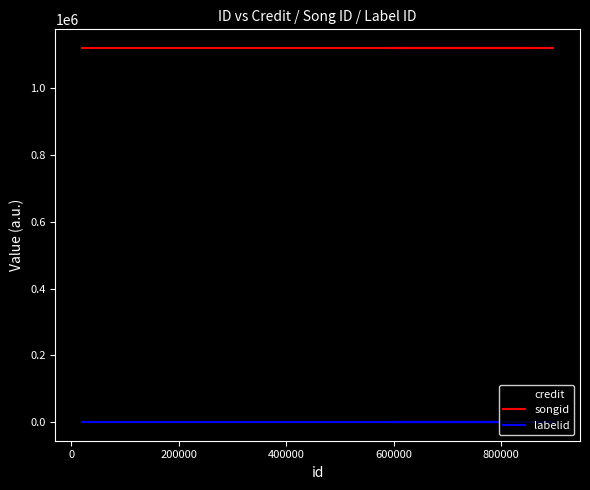

What is the approximate value of labelid at 0?

198